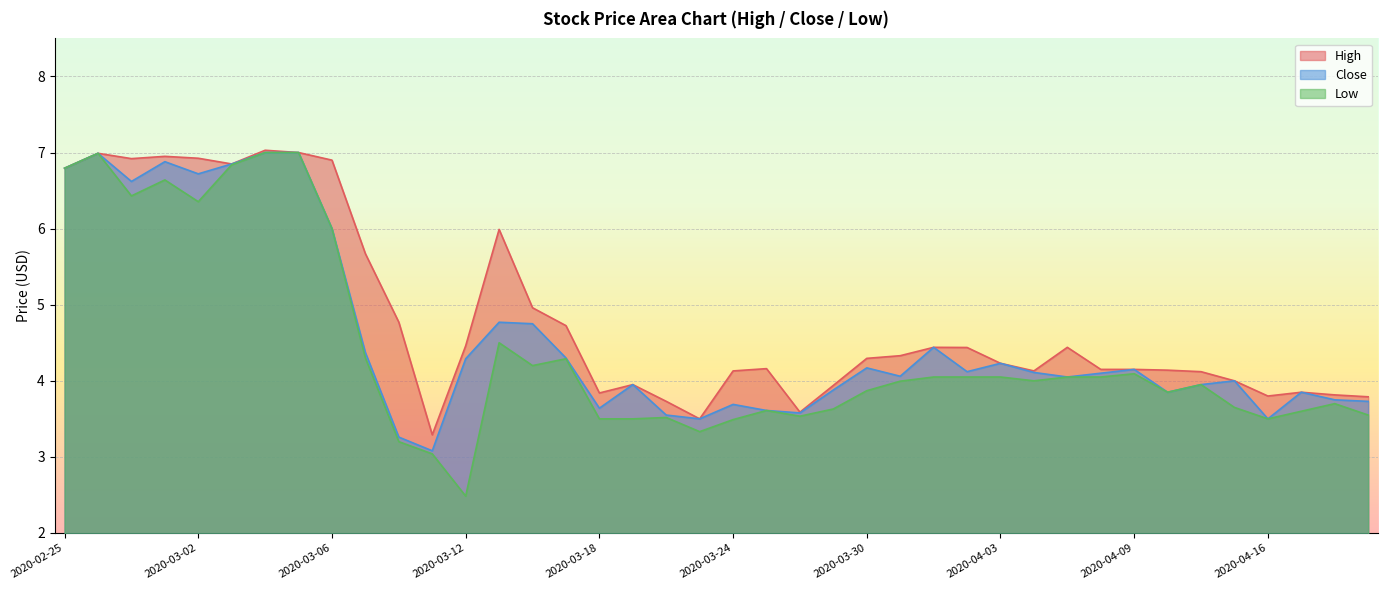

How many values in the High series are below 4?

11